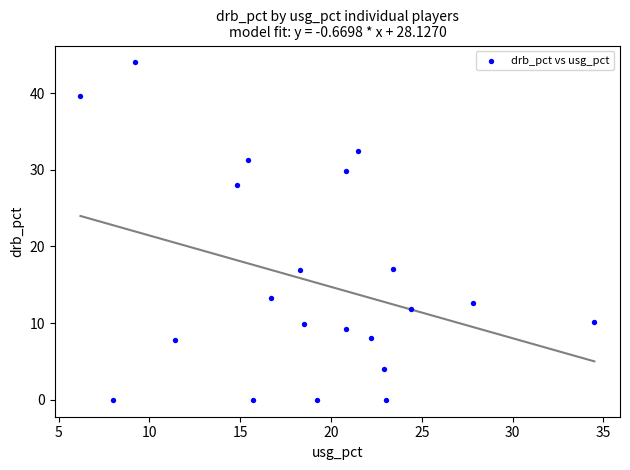

What is the range of X values (max minus min)?

28.3